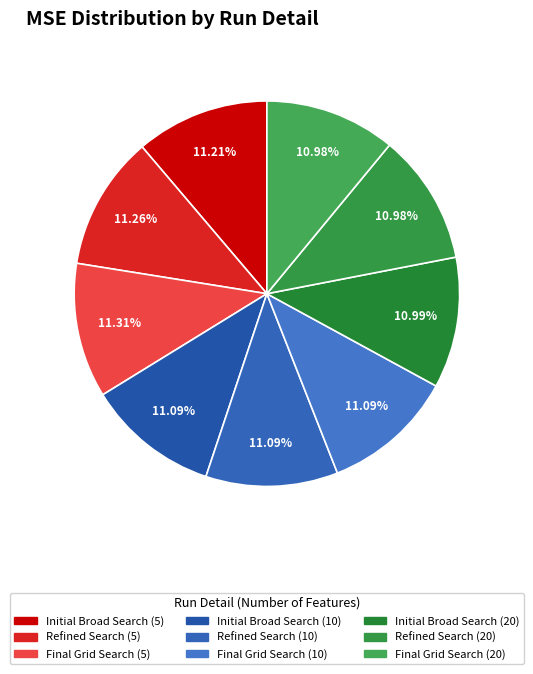

How many slices are in this pie chart?

9